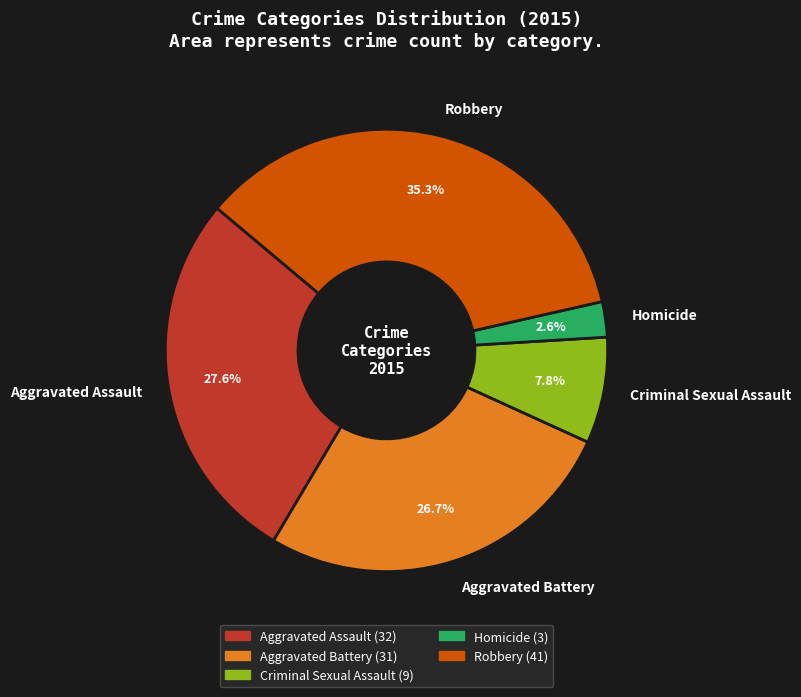

What percentage is the Criminal Sexual Assault slice, to the nearest percent?

8%